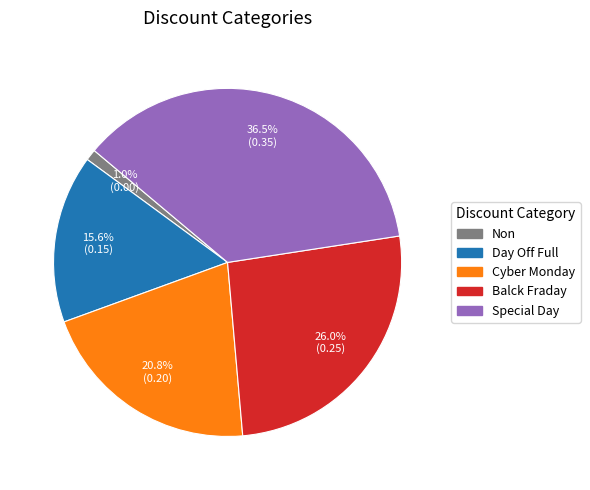

The Cyber Monday slice represents 35% of the pie. True or false?

False